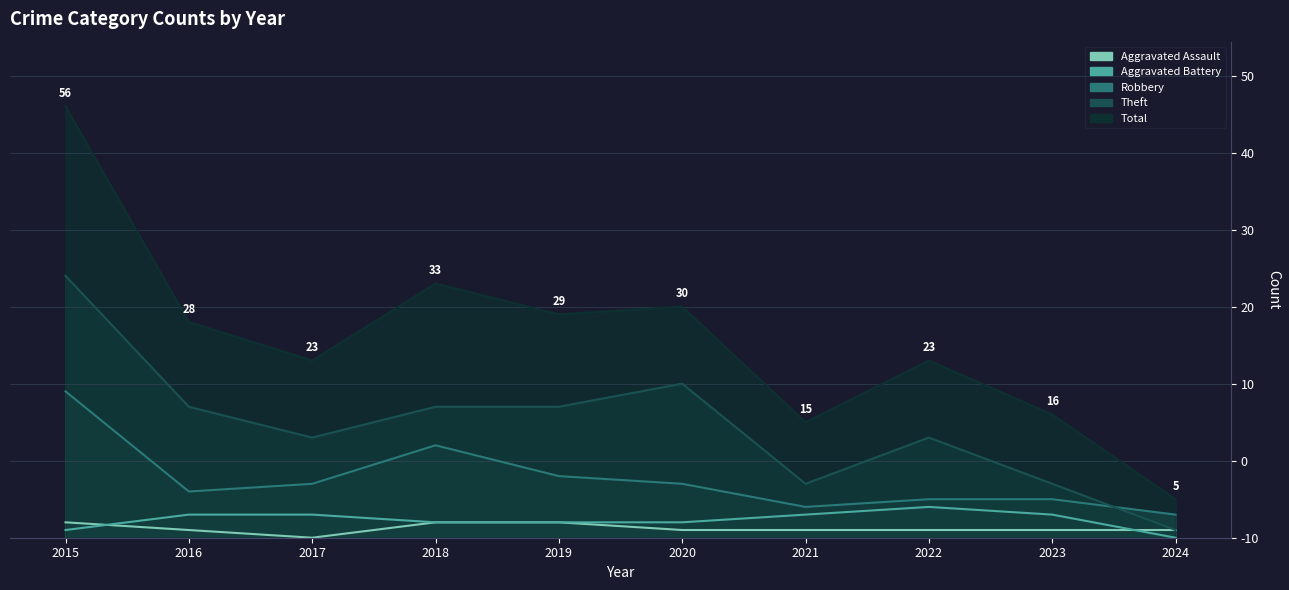

Does the chart have visible grid lines?

Yes